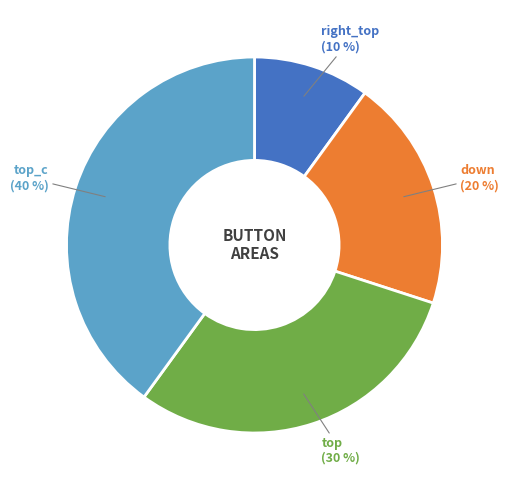

To the nearest percent, what is the average slice percentage?

25%